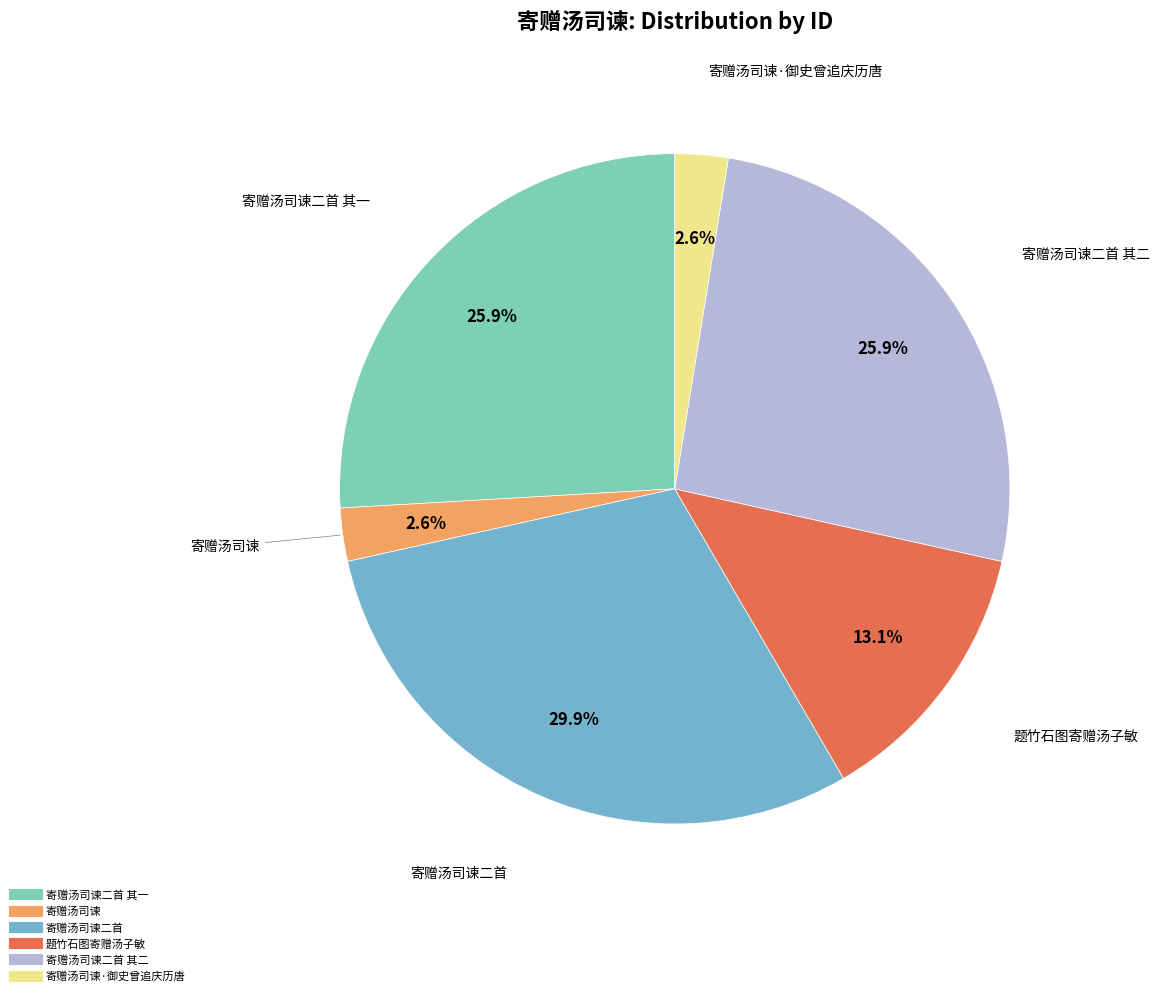

Which category has the biggest portion of the pie?

寄赠汤司谏二首